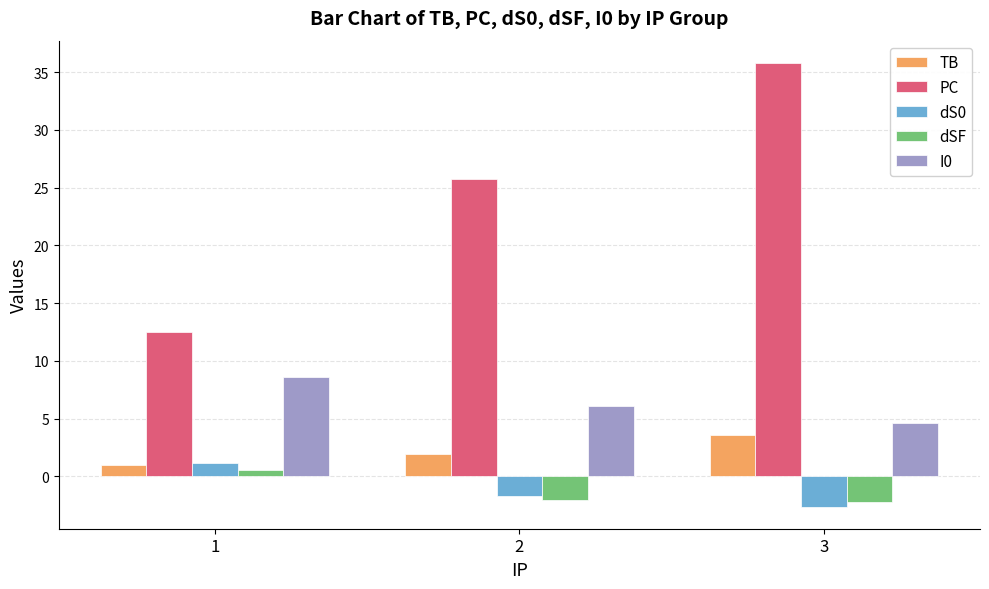

True or false: TB has a value of 5.1 at 3.

False